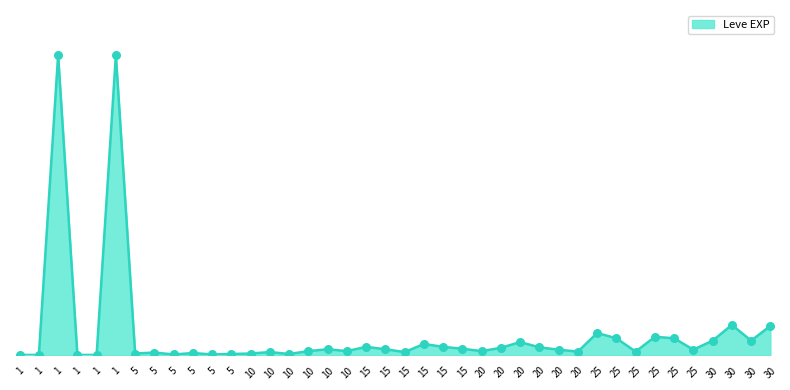

Approximately how many times larger is the value at 30 compared to 5?

20.7